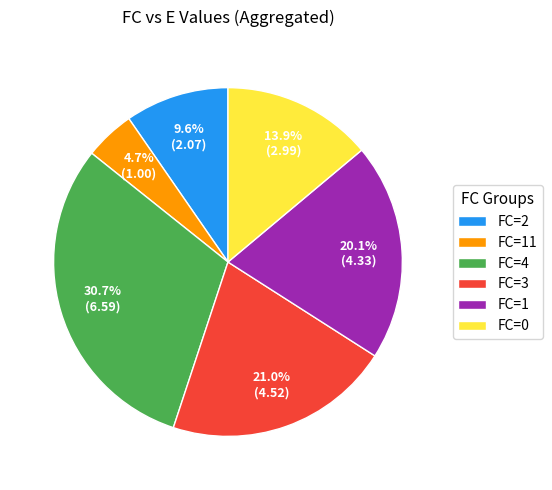

How many slices are in this pie chart?

6